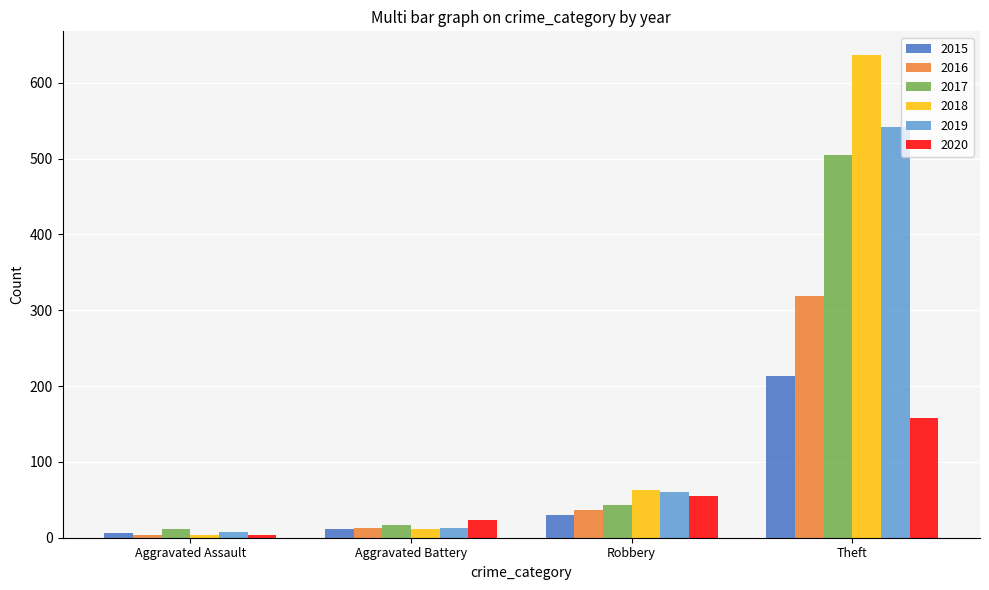

What is the label of the 4th bar from the right?

Aggravated Assault